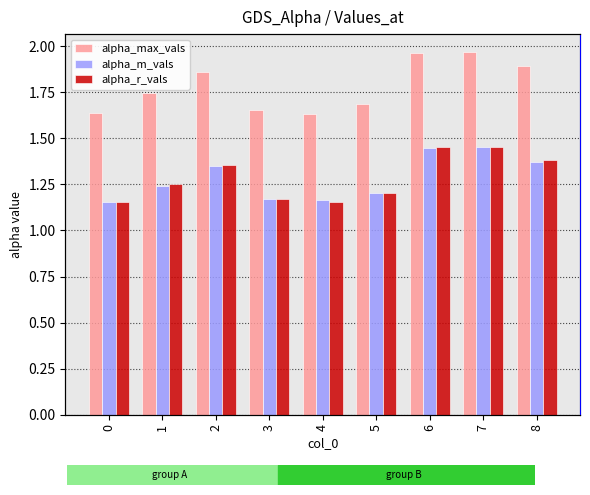

Between 0 and 6, which series saw the biggest shift?

alpha_max_vals